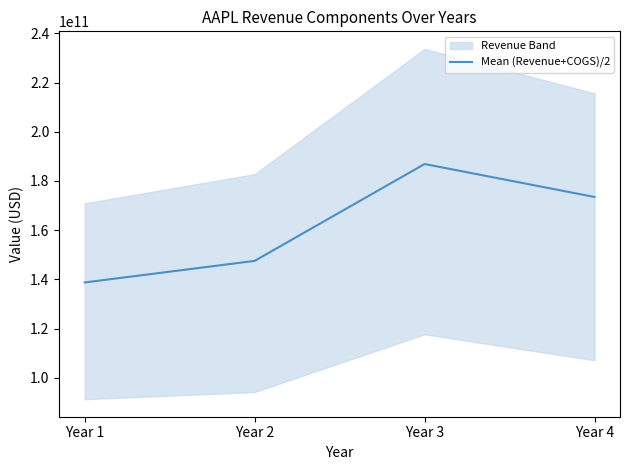

Approximately how many times larger is the value at Year 1 compared to Year 4?

0.8